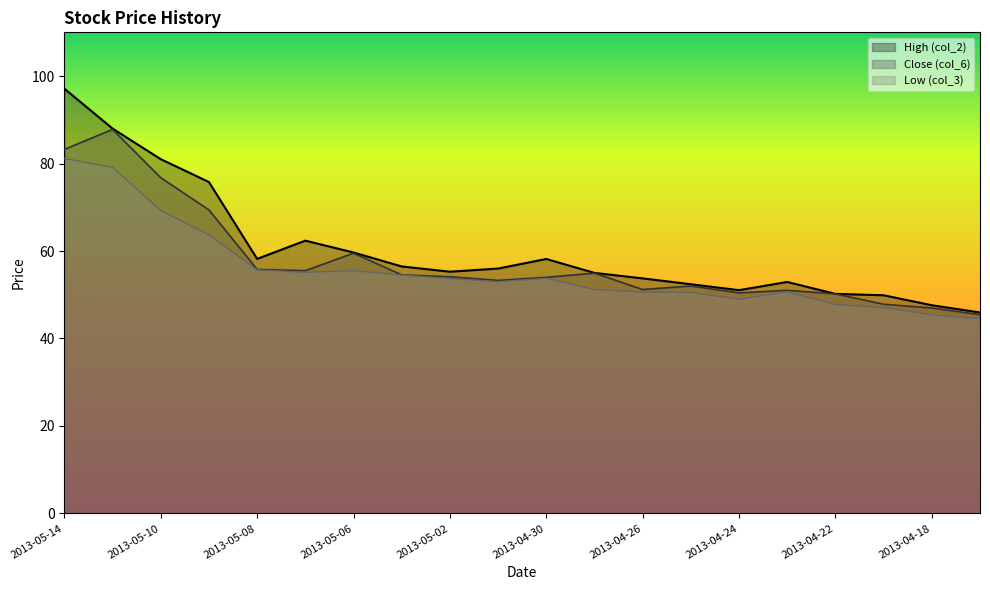

What is the total value across all series at 2013-04-23?

154.6